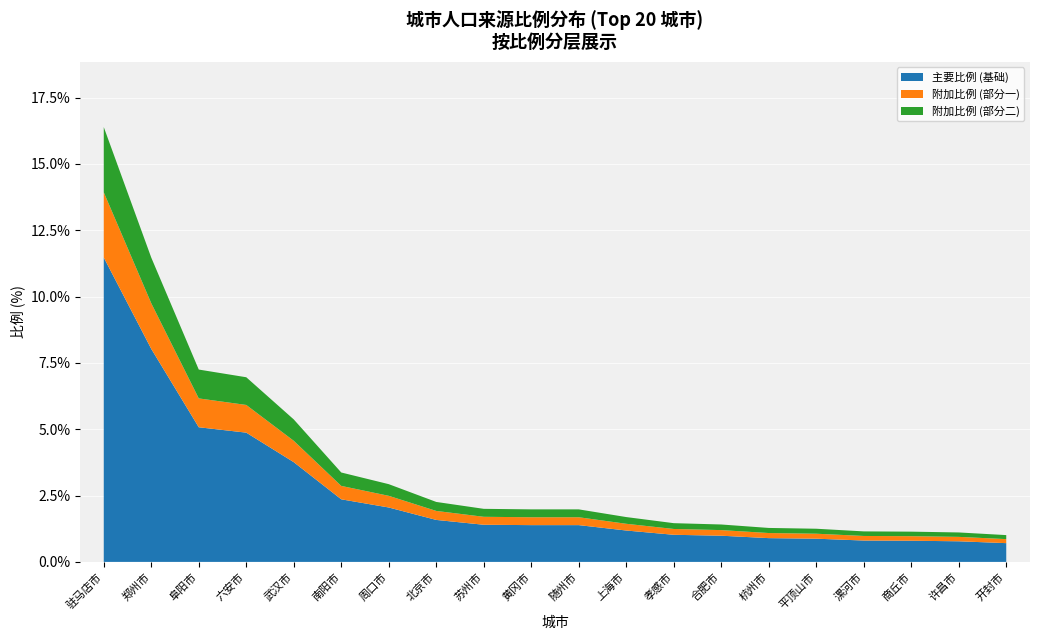

Reading left to right, extract all data points from this chart.

驻马店市=16.4	郑州市=11.5	阜阳市=7.2	六安市=7.0	武汉市=5.4	南阳市=3.4	周口市=2.9	北京市=2.3	苏州市=2.0	黄冈市=2.0	随州市=2.0	上海市=1.7	孝感市=1.5	合肥市=1.4	杭州市=1.3	平顶山市=1.2	漯河市=1.1	商丘市=1.1	许昌市=1.1	开封市=1.0